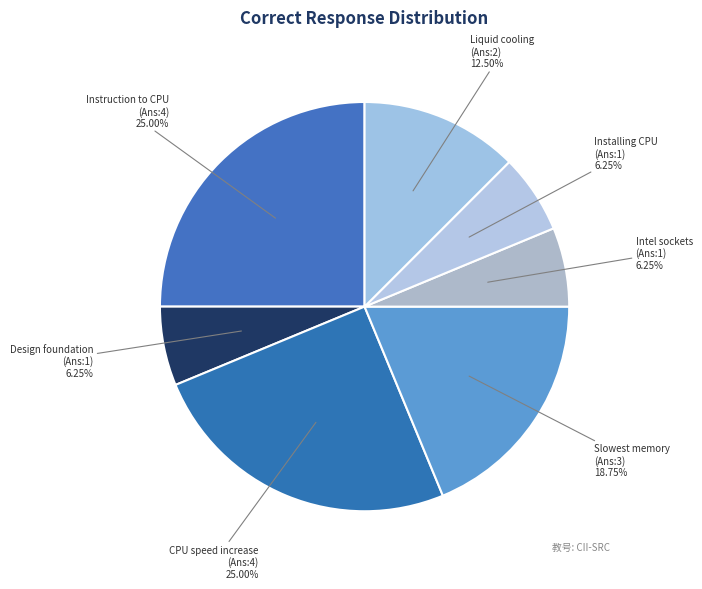

To the nearest percent, what is the average slice percentage?

14%